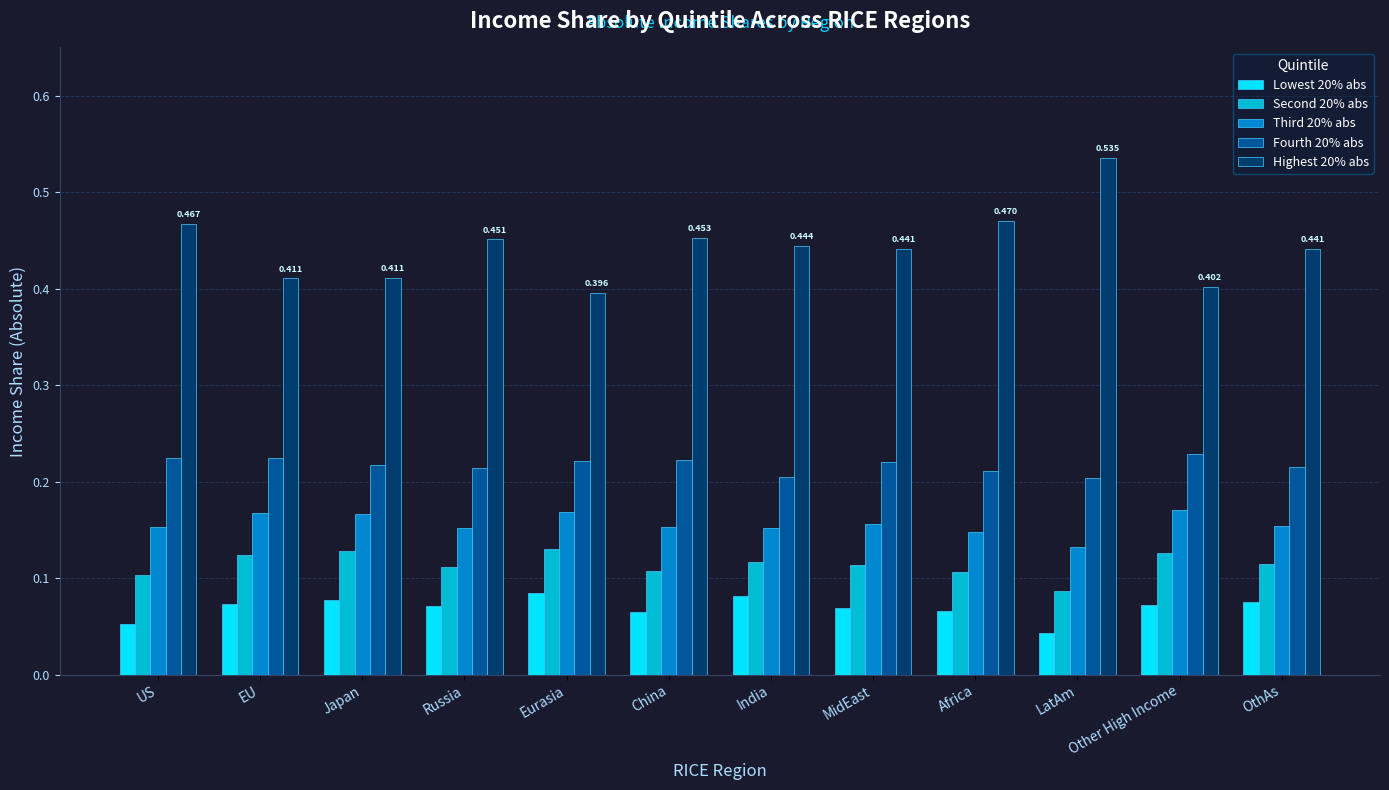

At which label does Highest 20% abs reach its peak?

LatAm